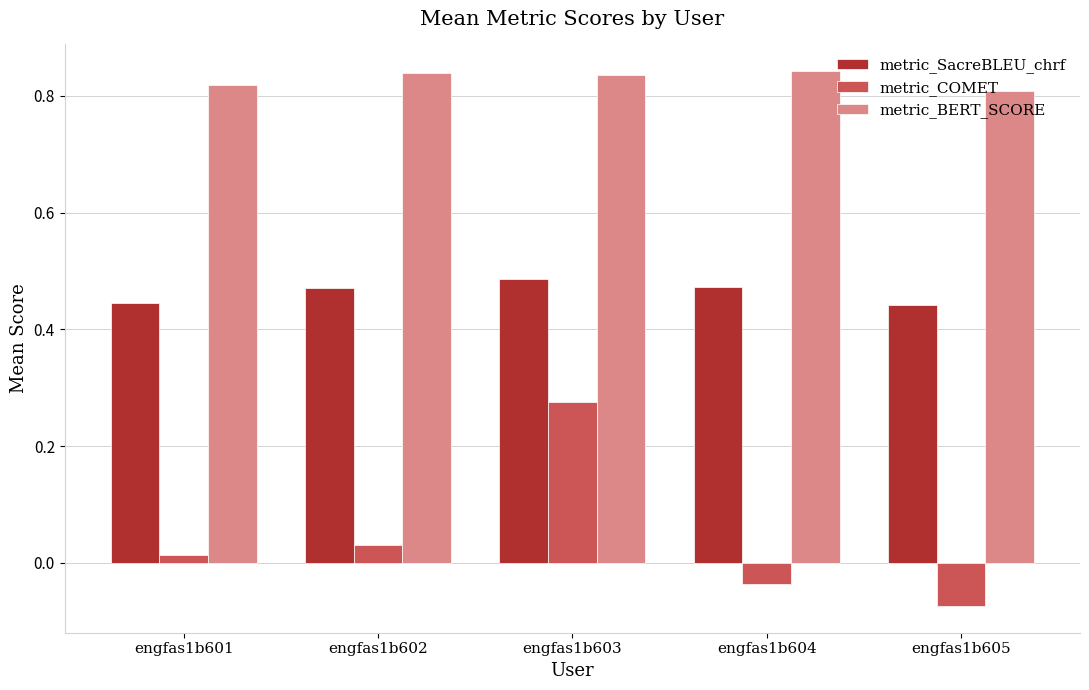

At which category is the sum across all series the highest?

engfas1b603